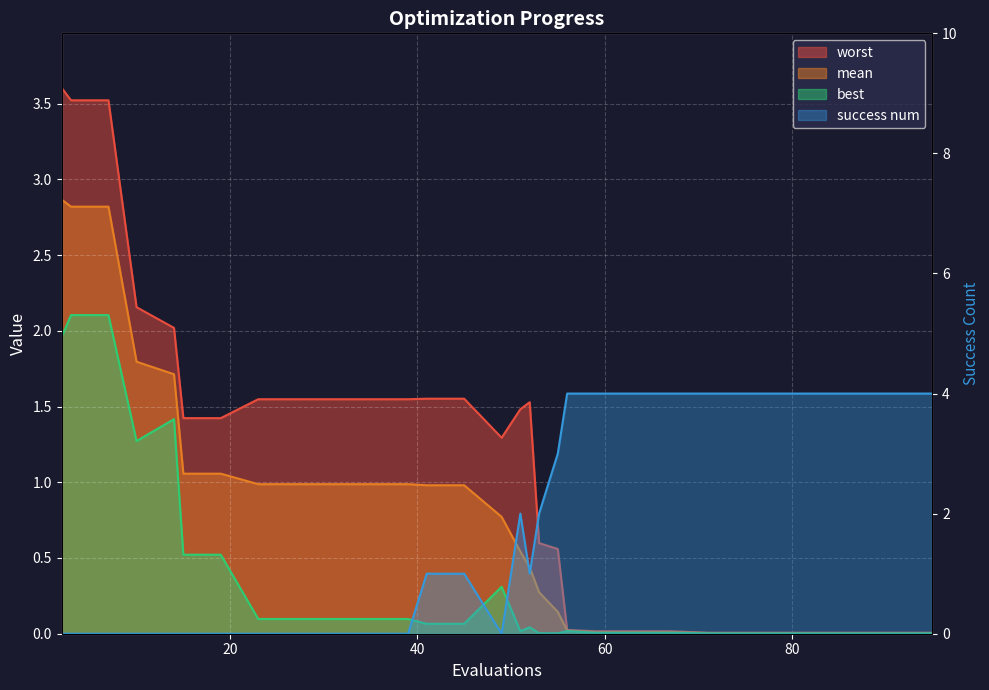

Rank the series by their maximum value, from highest to lowest.

success num, worst, mean, best